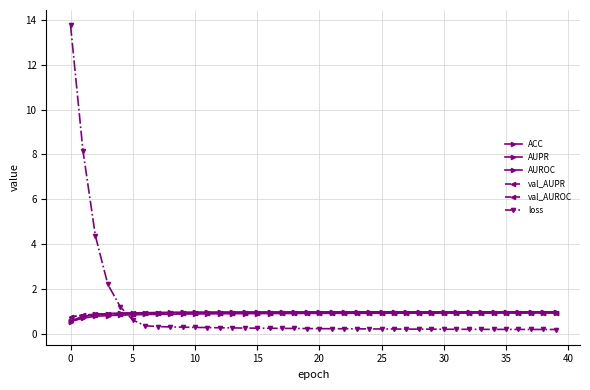

How many lines are shown in the chart?

6